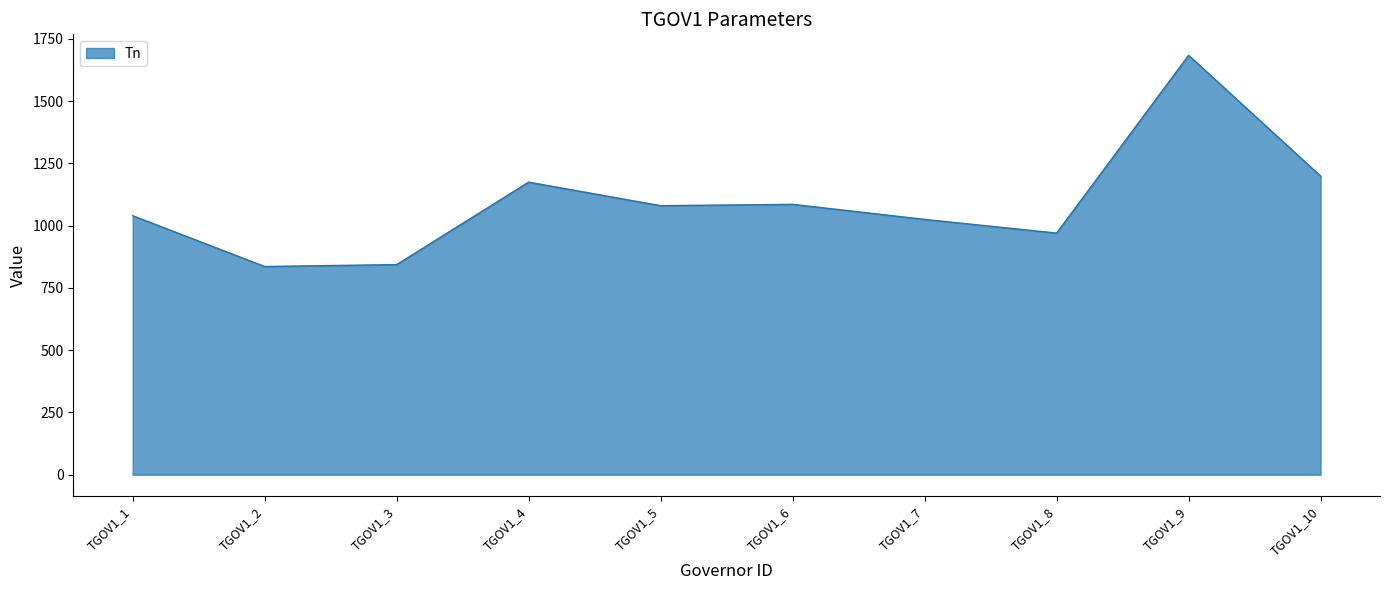

What is the difference between the maximum and minimum values?

848.1